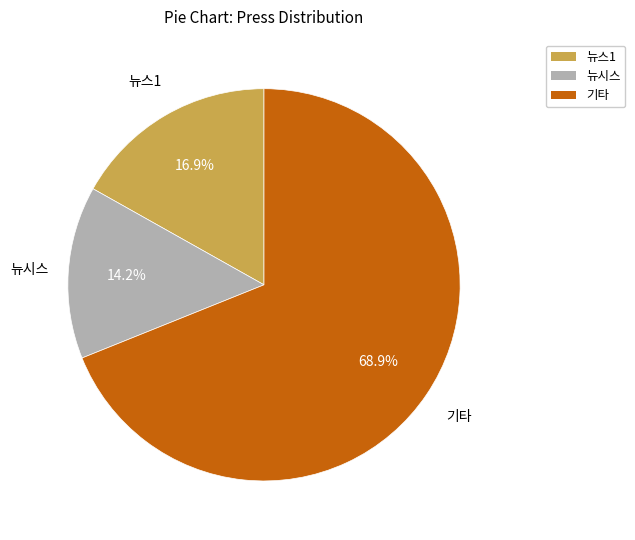

How many segments does this pie chart have?

3